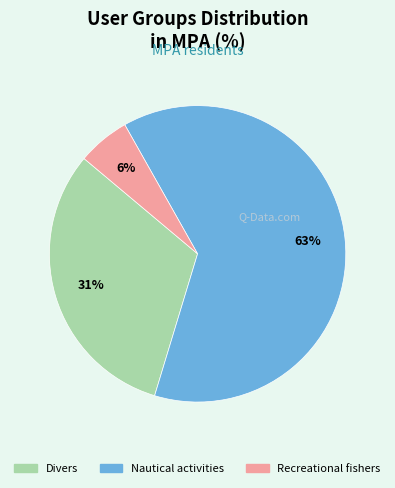

Is the sum of Nautical activities and Recreational fishers greater than half?

Yes